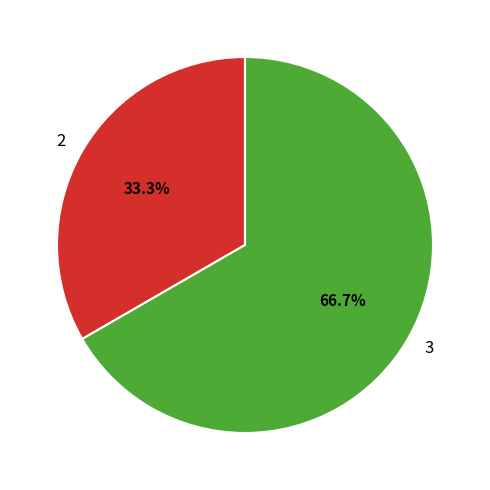

To the nearest percent, what is the difference between the largest and smallest slice percentages?

33%